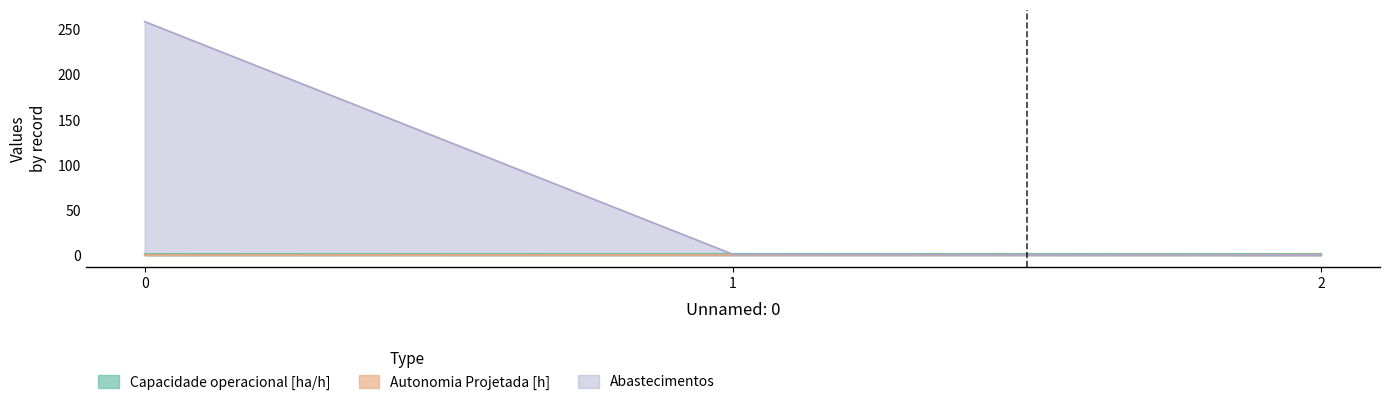

What is the greatest value displayed?

259.0